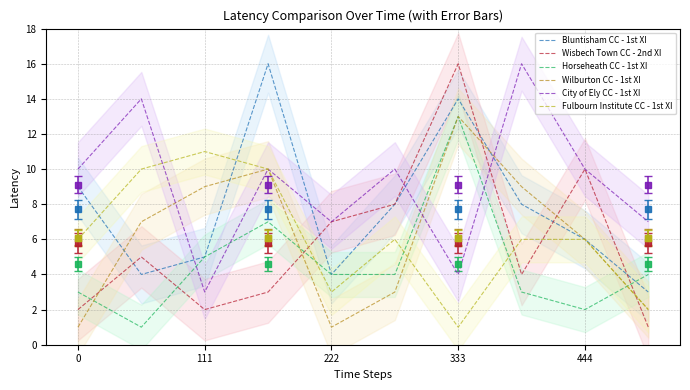

What is the label of the 3rd point from the right?

7